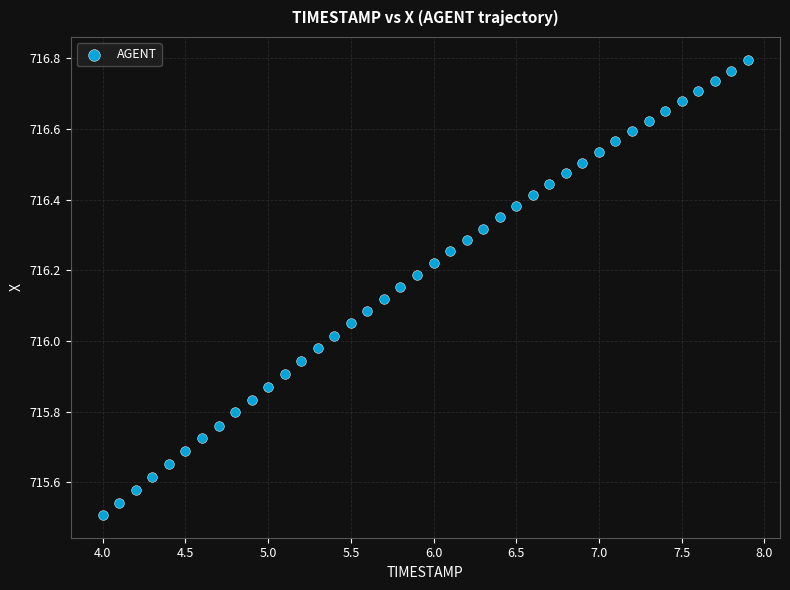

What is the range of Y values (max minus min)?

1.3